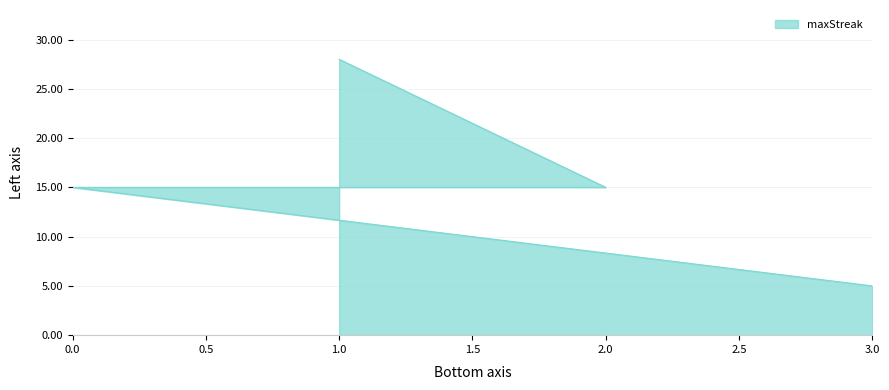

Rank the categories by value from highest to lowest.

1, 2, 0, 3